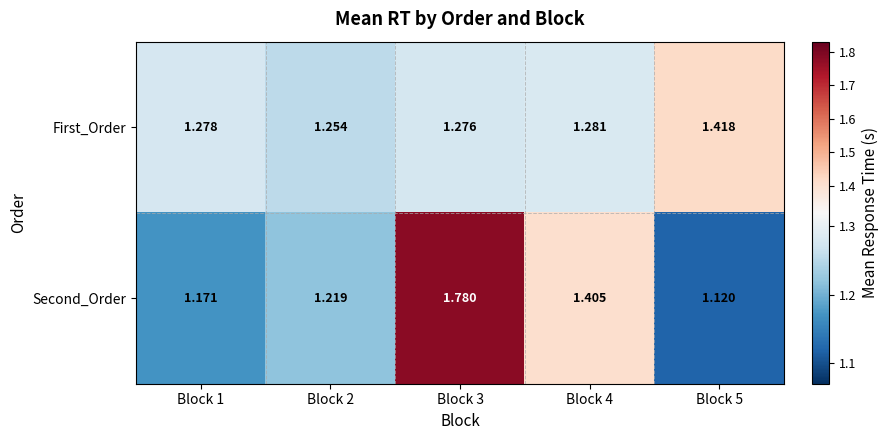

What is the total value across all series at Block 2?

2.5